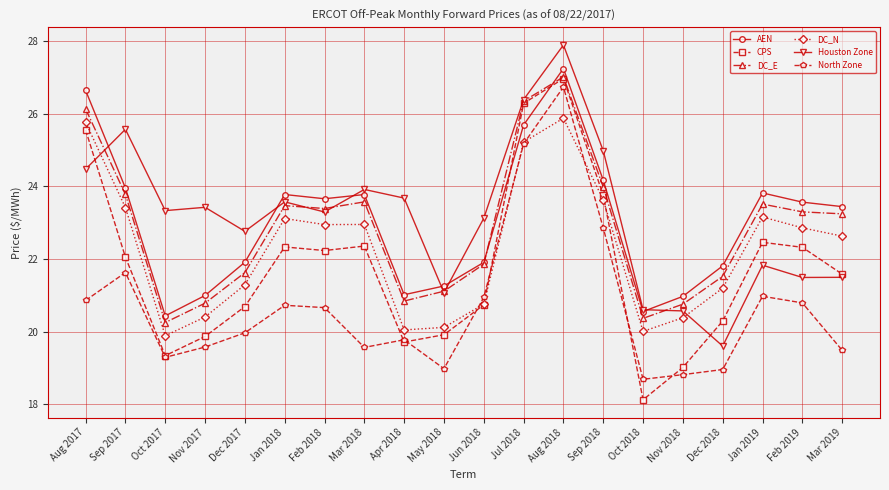

How many data points does each series have?

20